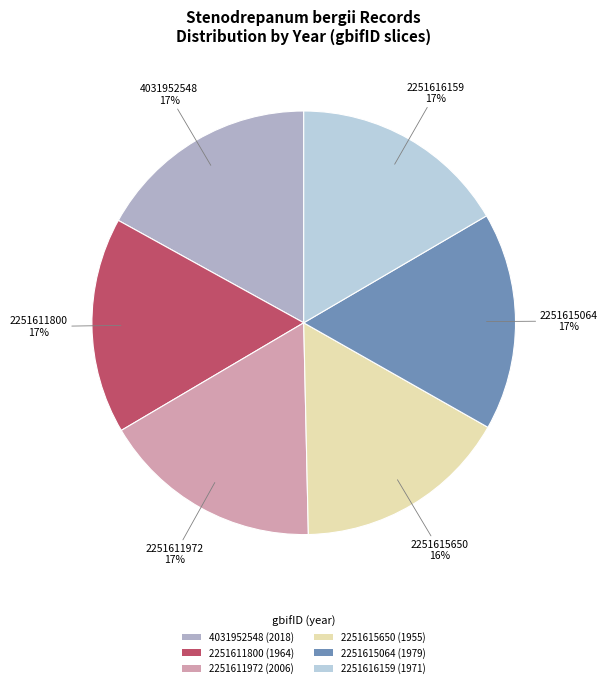

Does 2251616159 account for over 50% of the chart?

No